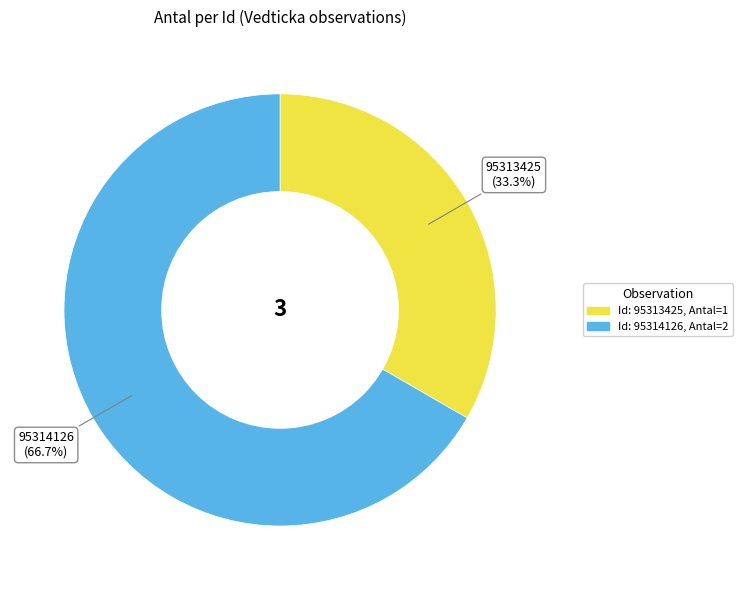

To the nearest percent, what is the difference between the largest and smallest slice percentages?

33%